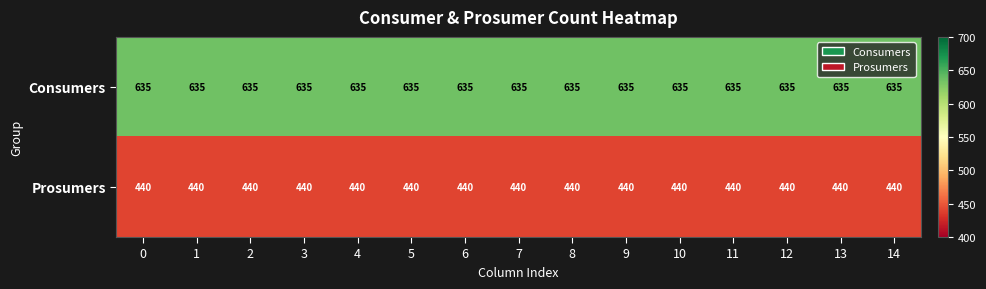

List the series in order of their peak value, lowest first.

Prosumers, Consumers